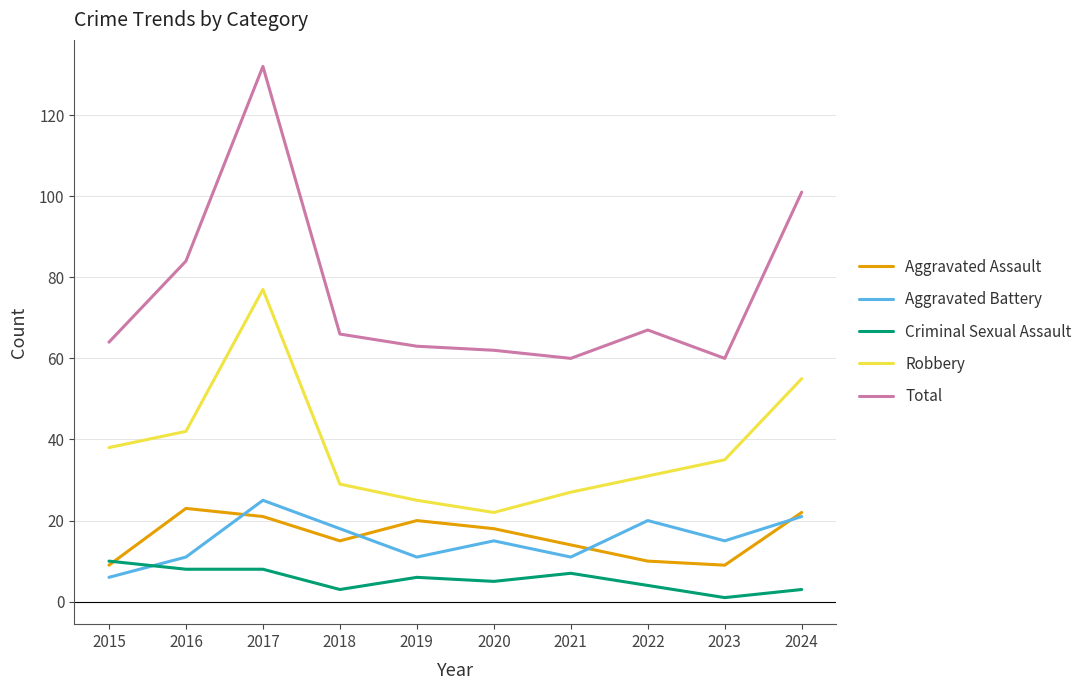

Where is the first local maximum for Total?

2017